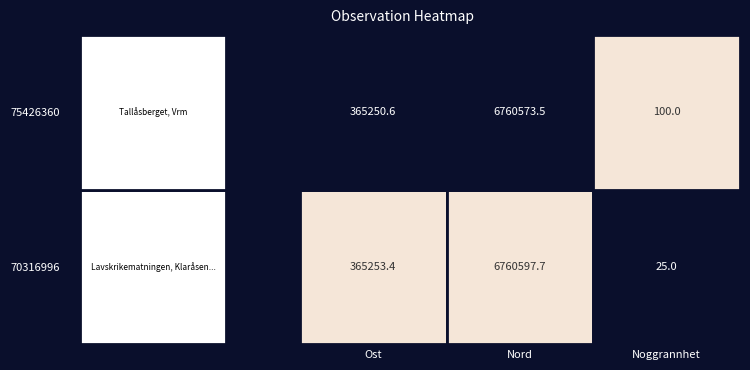

At 0, list the series in order from largest to smallest.

Lavskrikematningen, Klaråsen, Vrm, Tallåsberget, Vrm